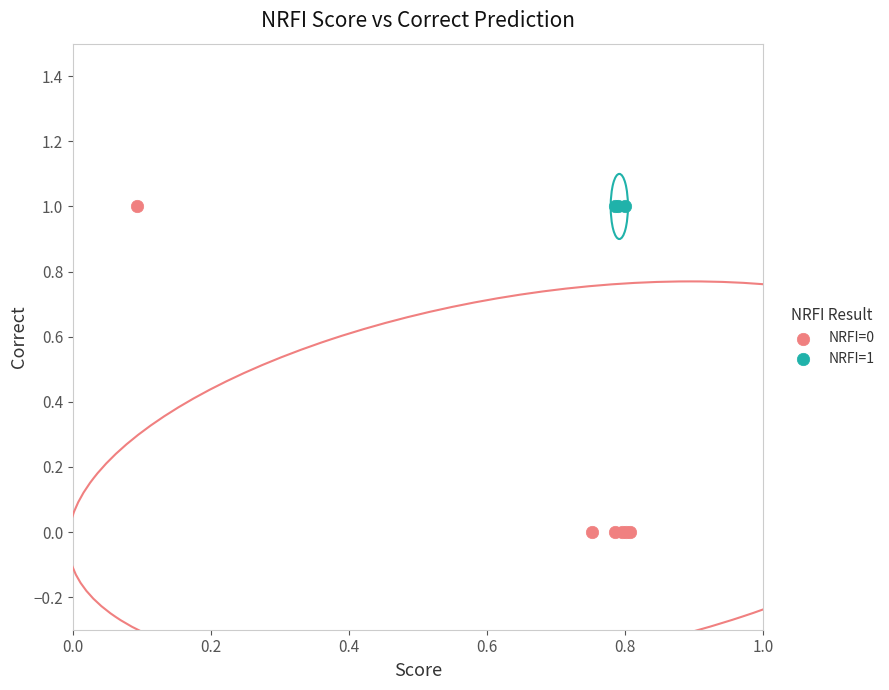

Which series contains the lowest Y value?

NRFI=0